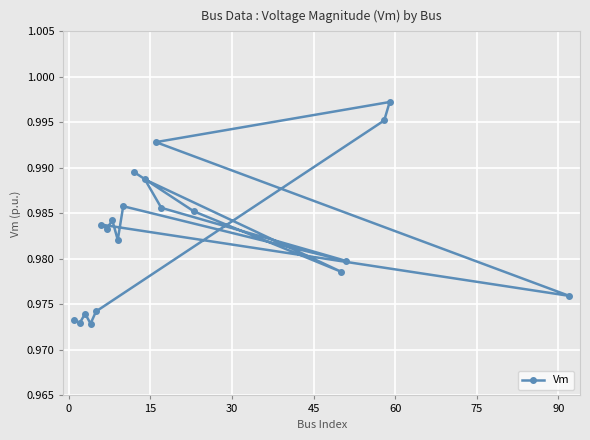

What is the average value?

1.0